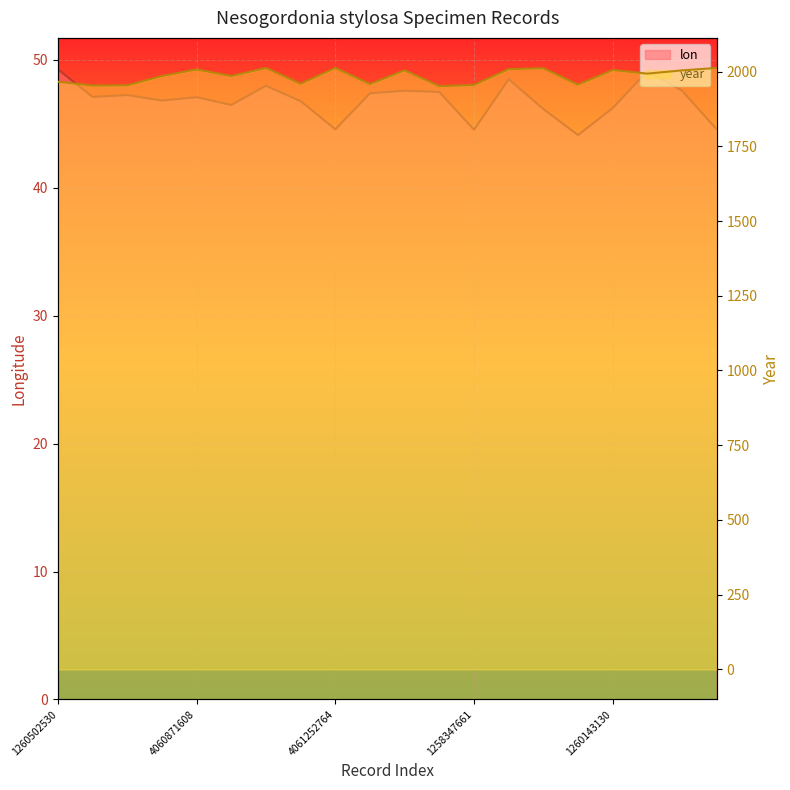

How many lines are shown in the chart?

2